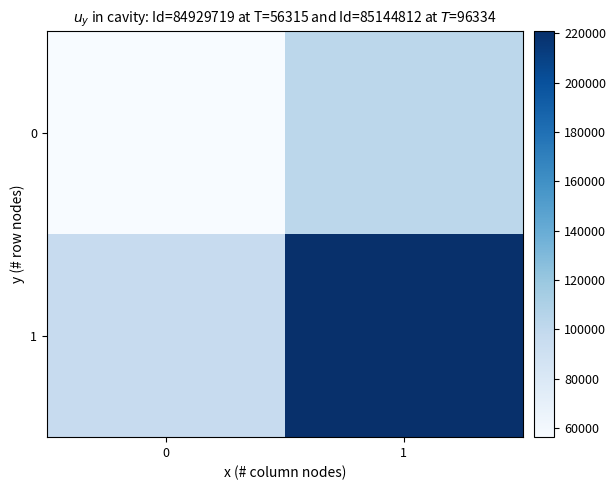

Reading left to right, list all the values displayed in this chart.

0: 0=56315	1=102110
1: 0=96334	1=220787